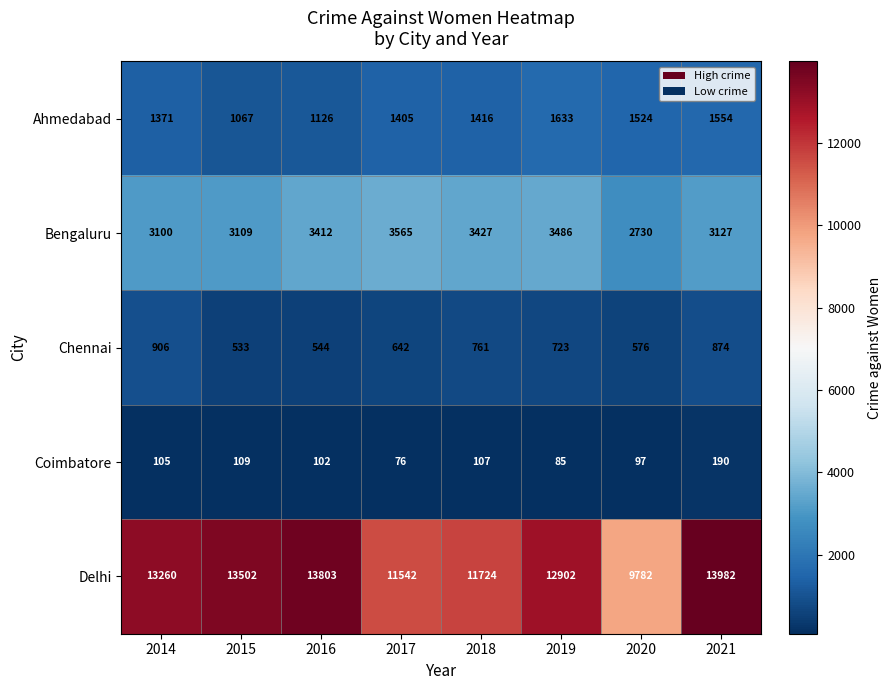

Which series has the largest range (max minus min)?

Delhi